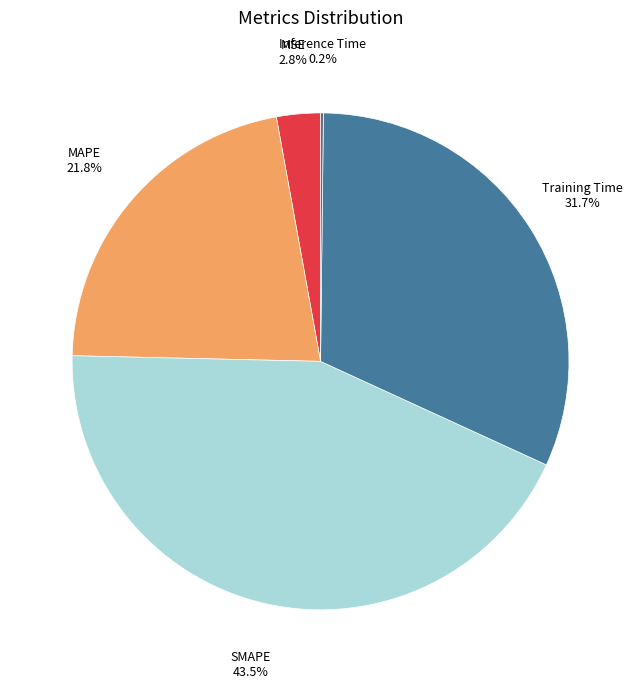

Does any single category account for the majority?

No